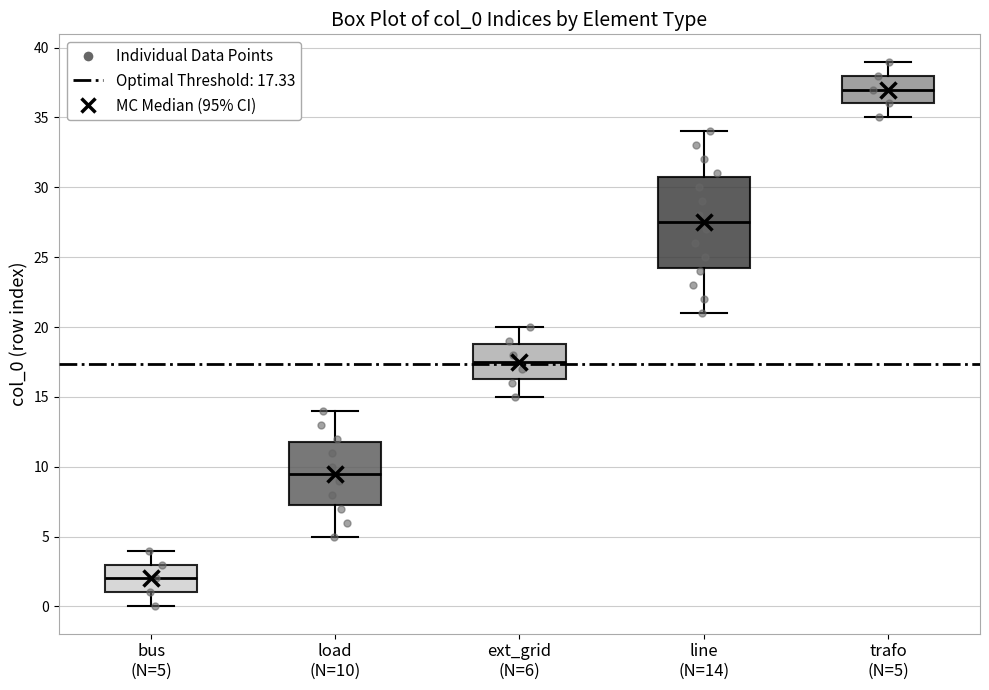

Where does the median line of the box for ext_grid (N=6) sit on the y-axis? The values are not printed on the chart, so give them approximately, as read against the axis.

17.5